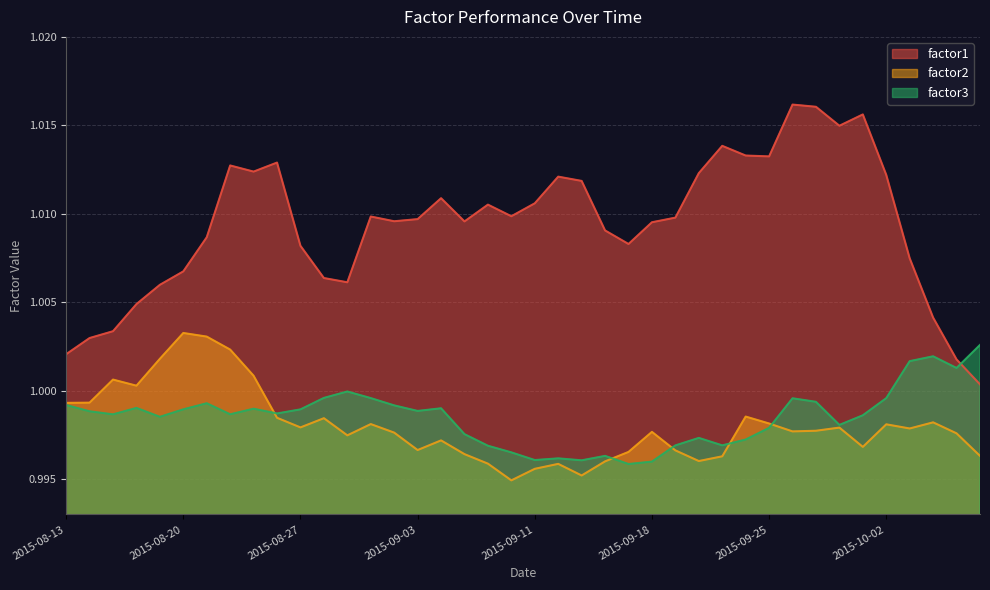

After their last crossing, which series has the higher values: factor1 or factor3?

factor3